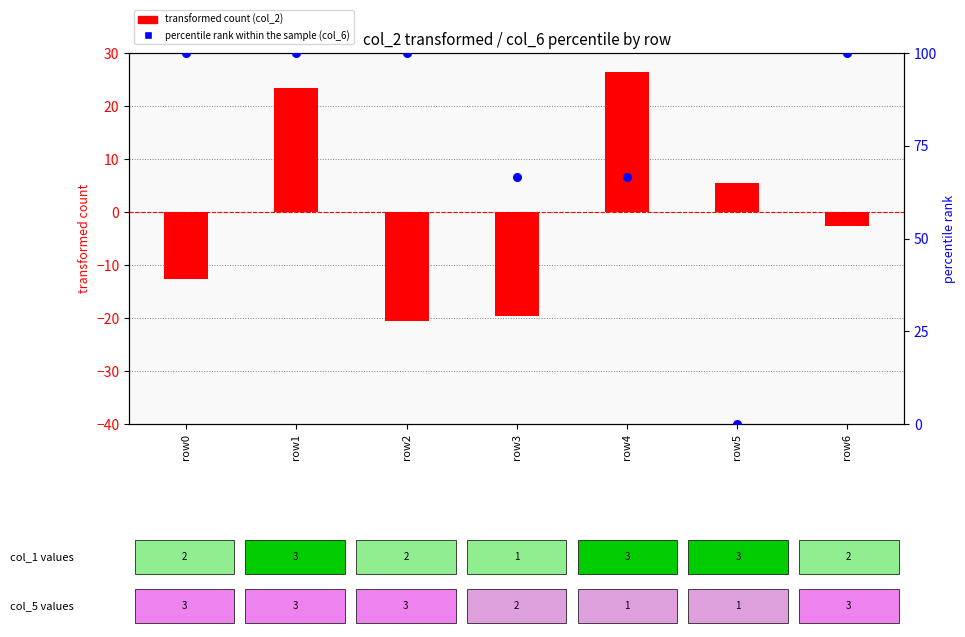

At how many categories does at least one series exceed 37?

6